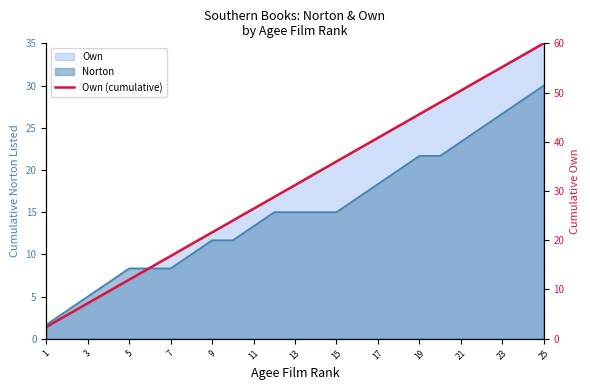

Is it true that the value at 17 is 24.0?

False